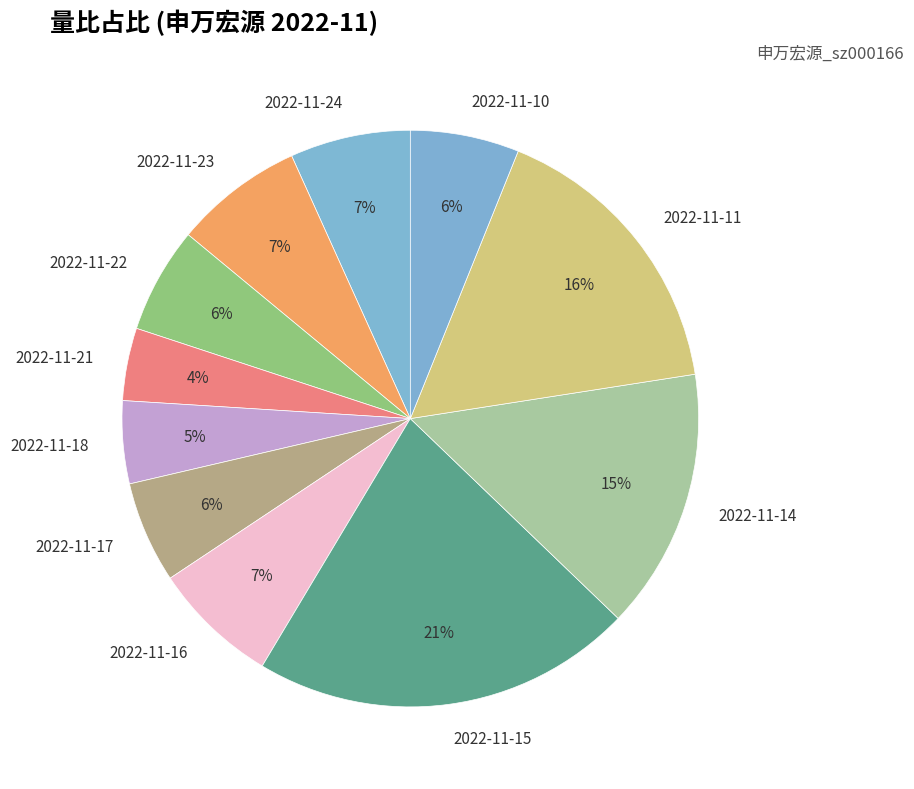

Do 2022-11-18 and 2022-11-16 together represent more than half of the pie?

No